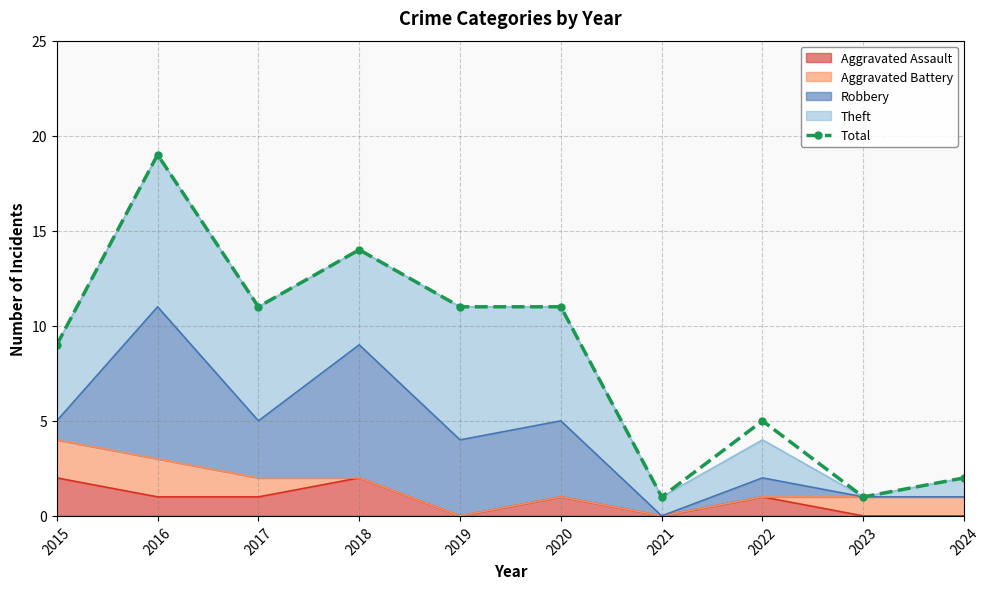

What is the change in value from 2019 to 2023?

-10